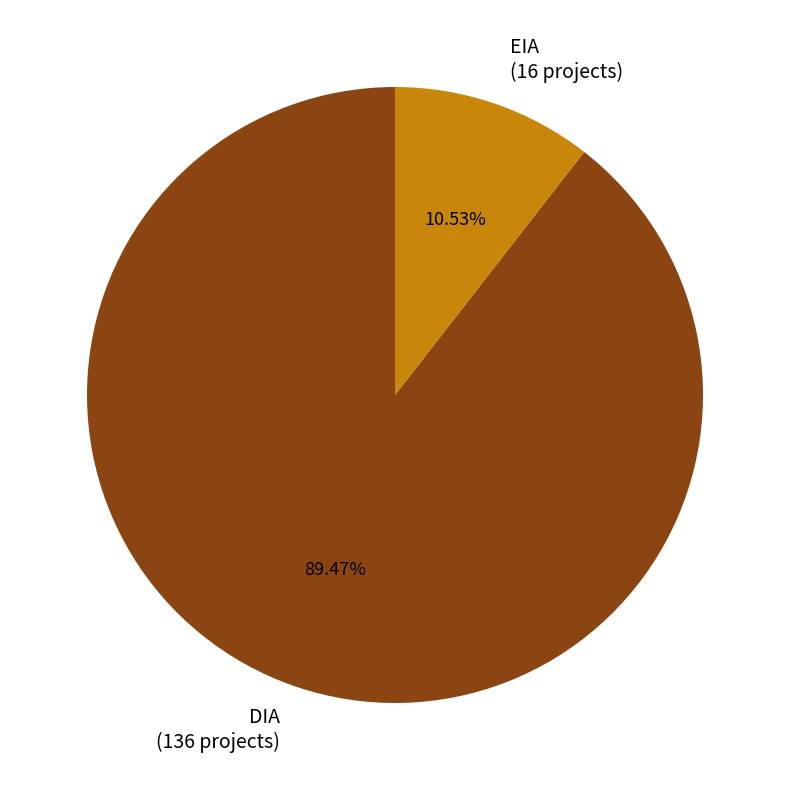

What is the smallest slice in the pie chart?

EIA